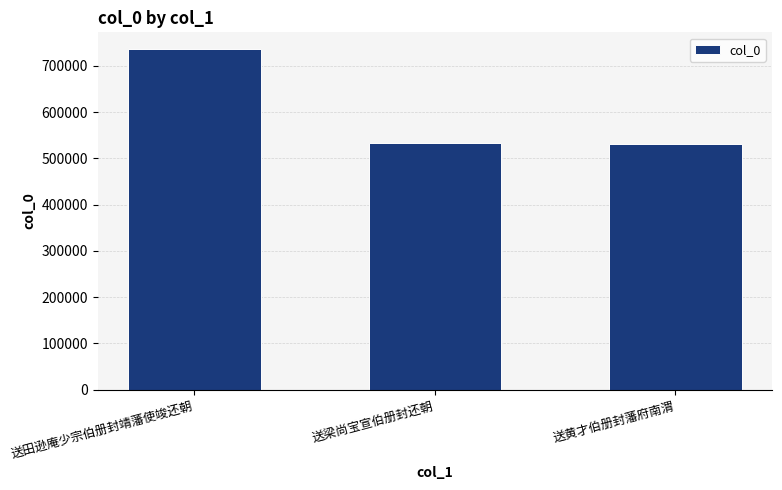

What is the maximum value shown in the chart?

735433